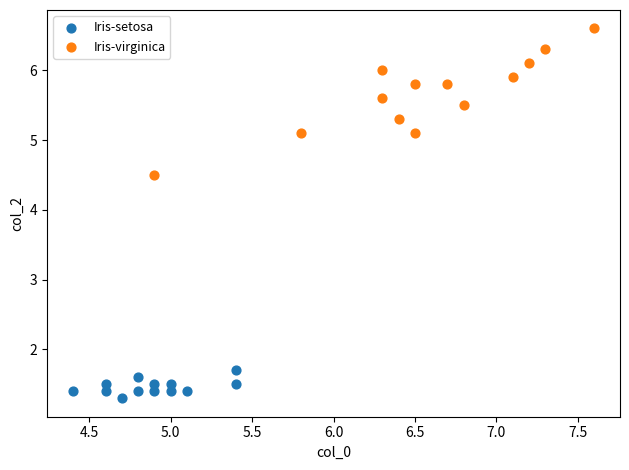

Which series has the widest spread of Y values?

Iris-virginica